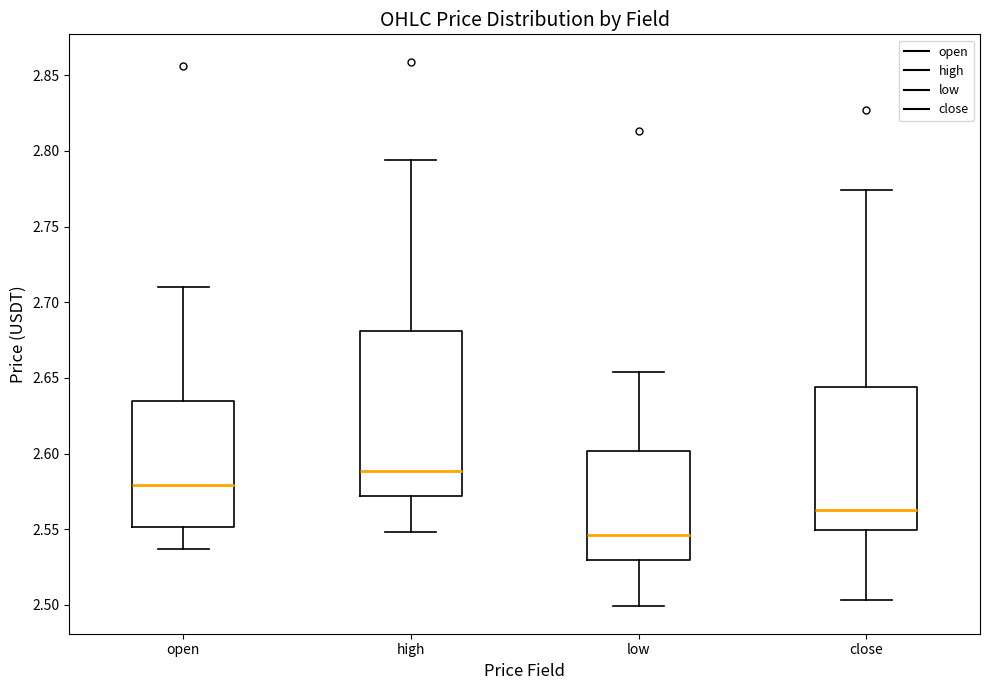

Which box has the highest median line?

high